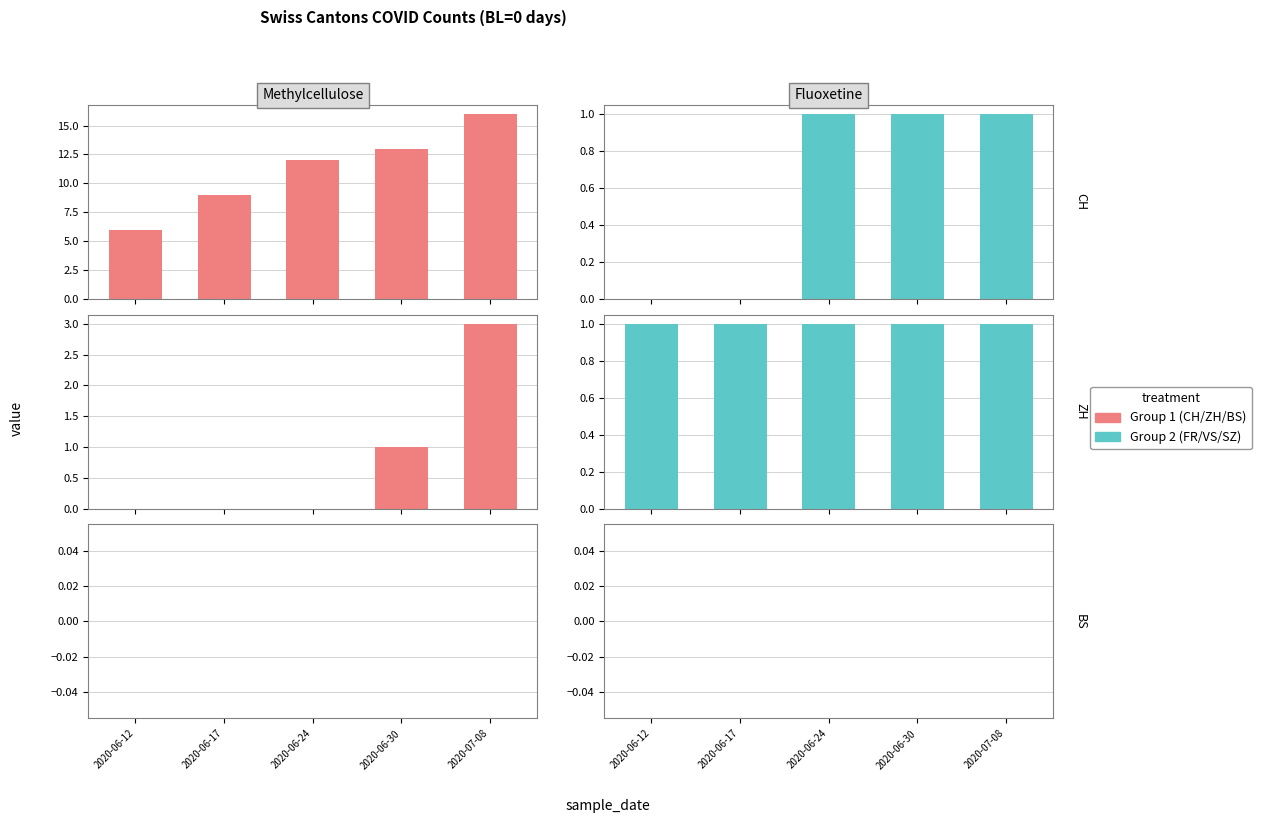

List the series in order of their peak value, lowest first.

Methylcellulose (BS), Fluoxetine (SZ), Fluoxetine (FR), Fluoxetine (VS), Methylcellulose (ZH), Methylcellulose (CH)